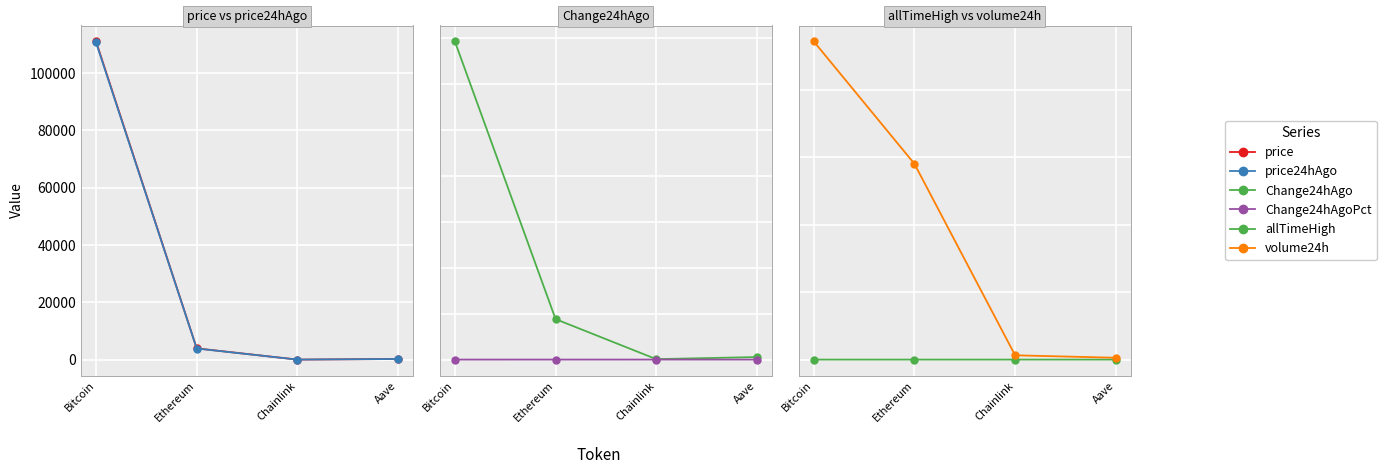

Reading left to right, what are all the values shown in this chart?

price: 111016.0	3930.4	17.9	228.0
price24hAgo: 110670.0	3886.3	17.4	225.2
Change24hAgo: 346.0	44.0	0.5	2.8
Change24hAgoPct: 0.0	0.0	0.0	0.0
allTimeHigh: 126080.0	4946.1	52.7	661.7
volume24h: 47230993229.0	29058929373.0	636584333.0	270123482.0